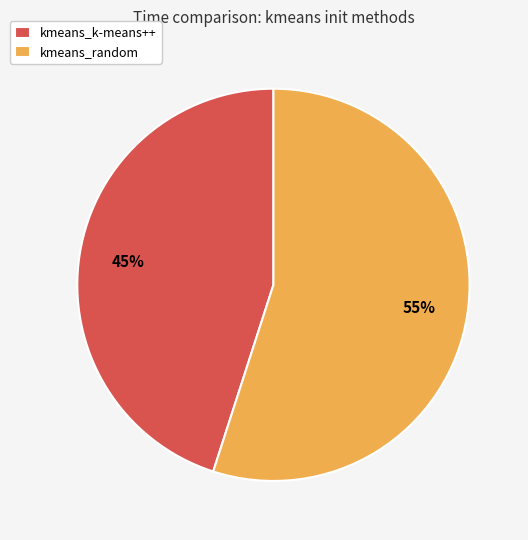

Which slice is the smallest?

kmeans_k-means++